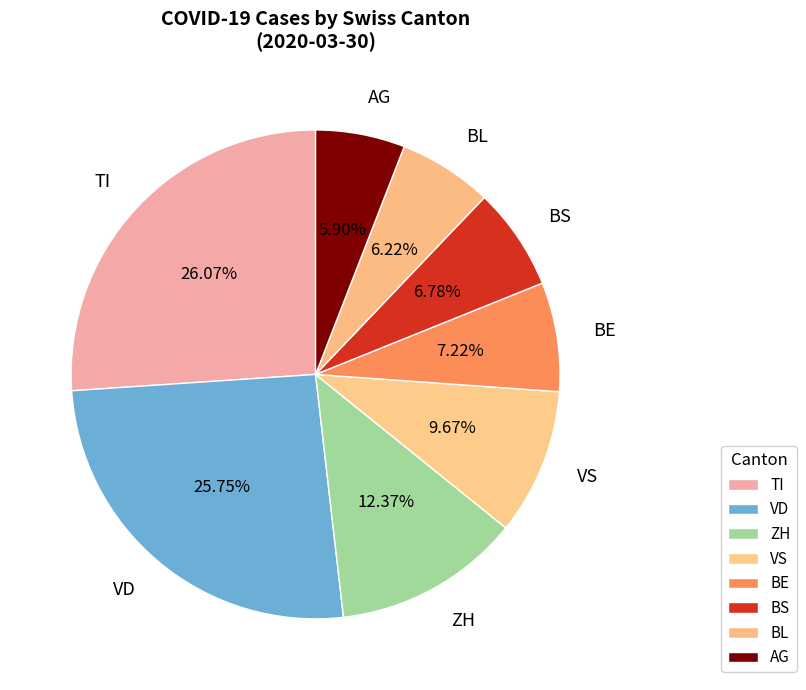

Do ZH and TI together represent more than half of the pie?

No